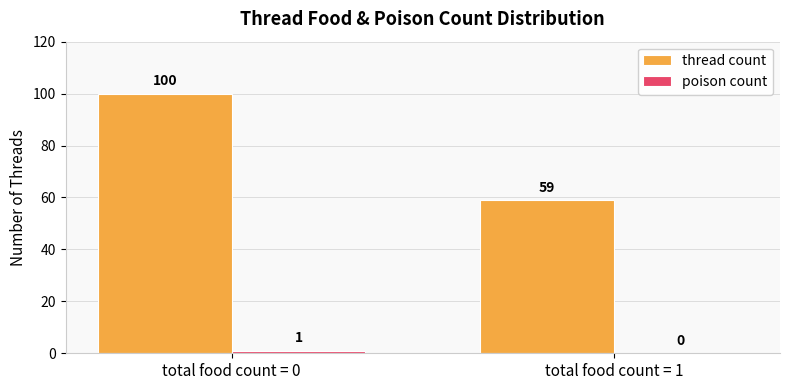

At which category is the sum across all series the highest?

total food count = 0